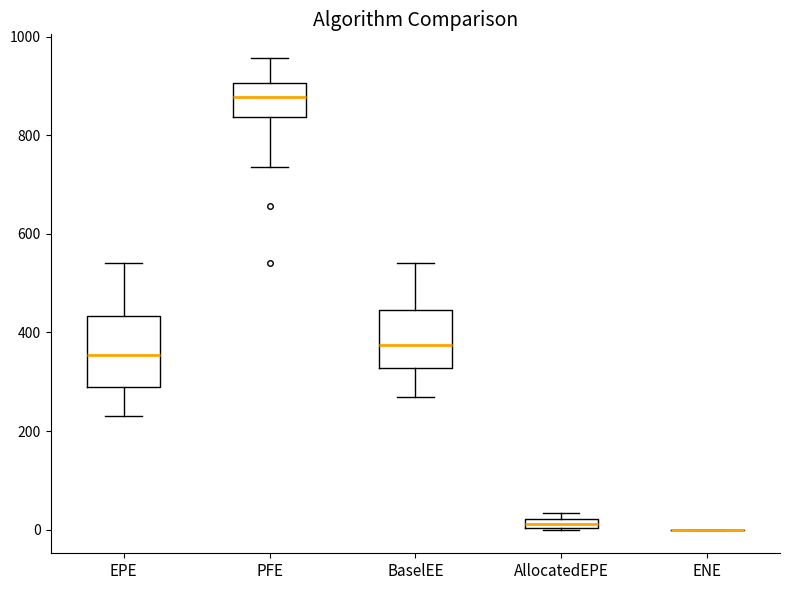

Comparing the boxes themselves (not the whiskers), which one is the tallest?

EPE